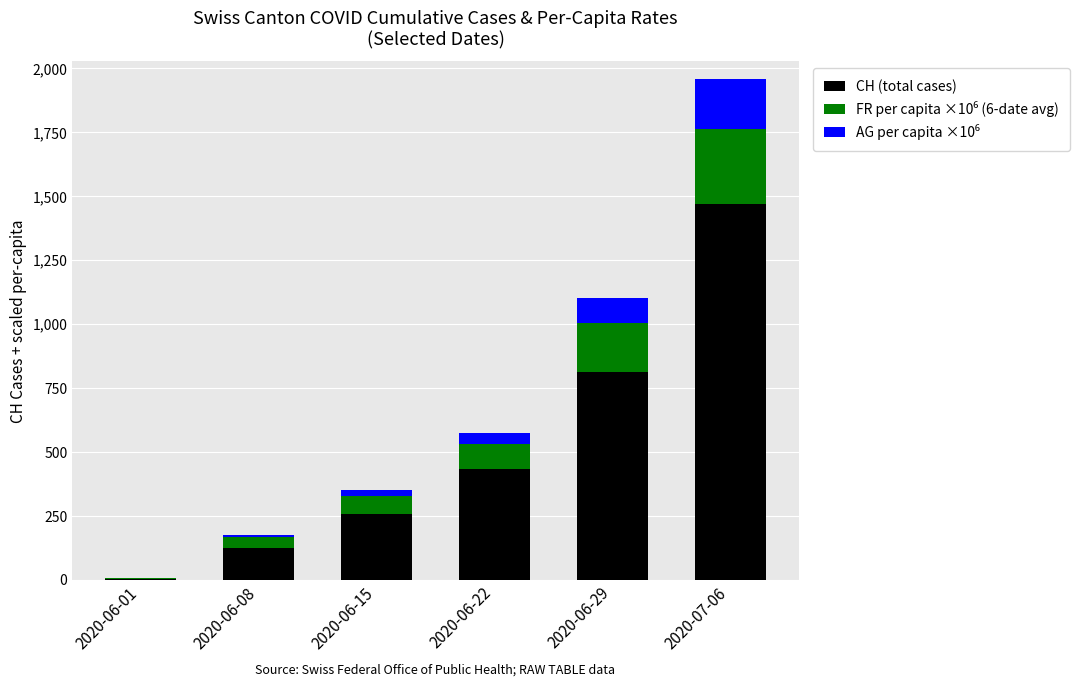

Which category has the highest value in the CH (total cases) series?

2020-07-06